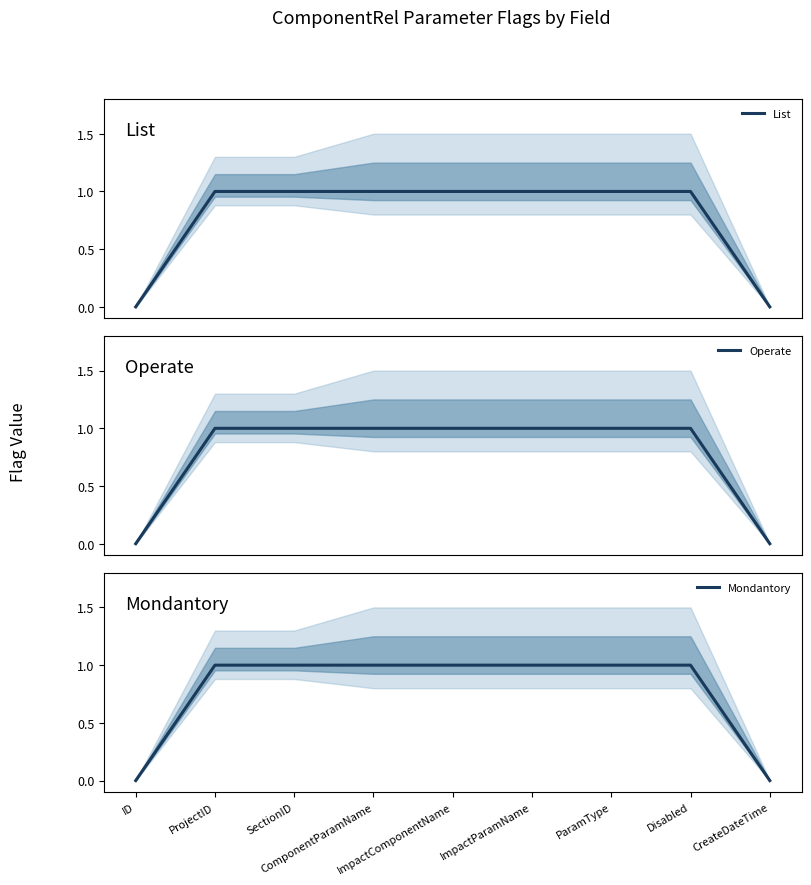

True or false: Operate has more than 2 points higher than both neighbors.

False